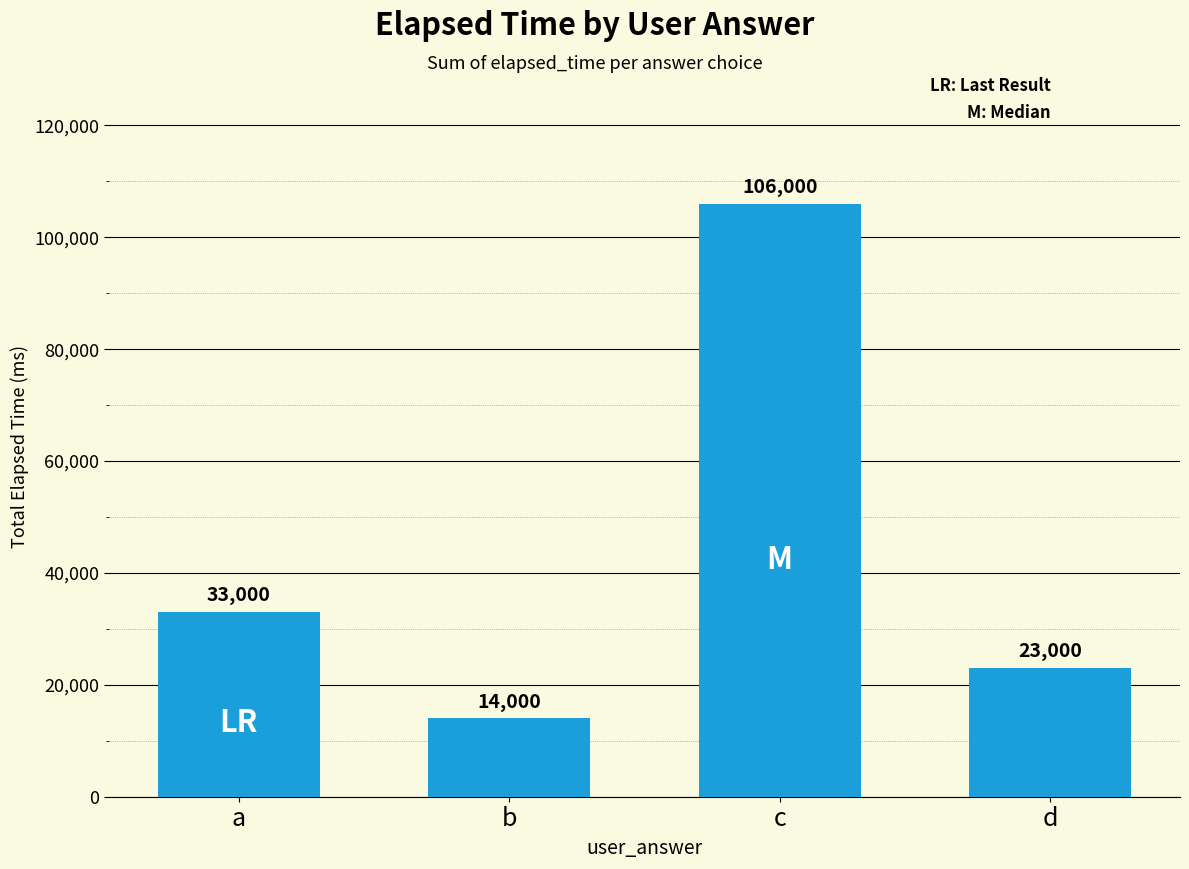

List the labels in order of value, largest first.

c, a, d, b